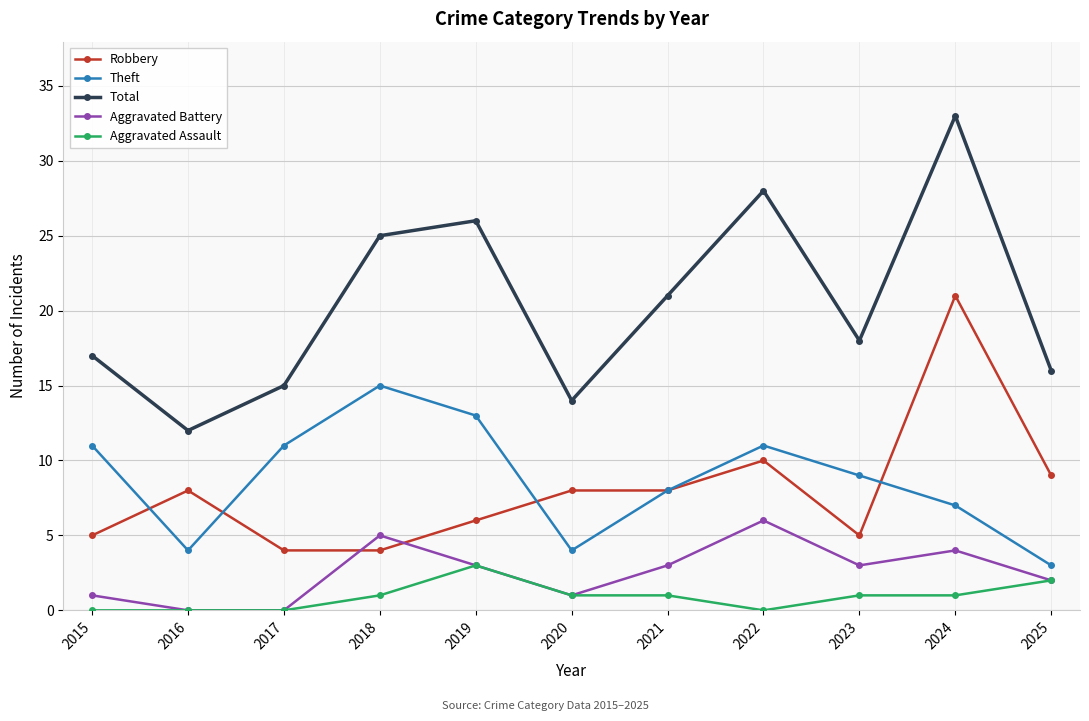

Count the Aggravated Battery values in the range 1 to 4.

7